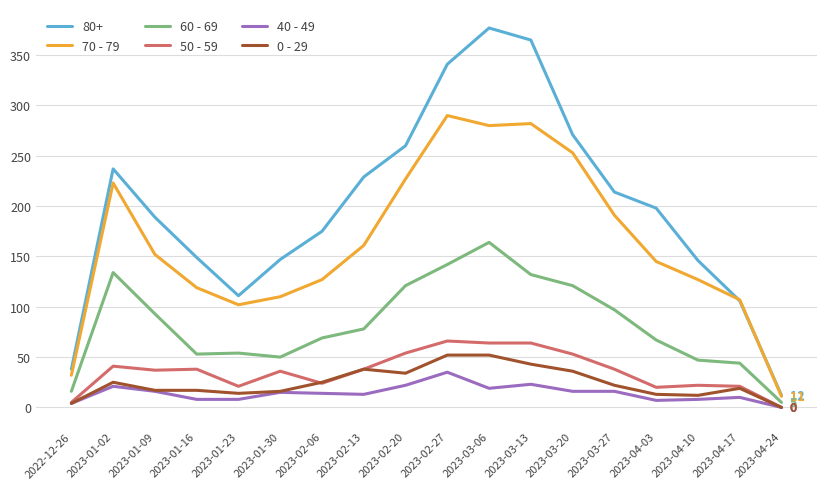

Which series has the largest range (max minus min)?

80+